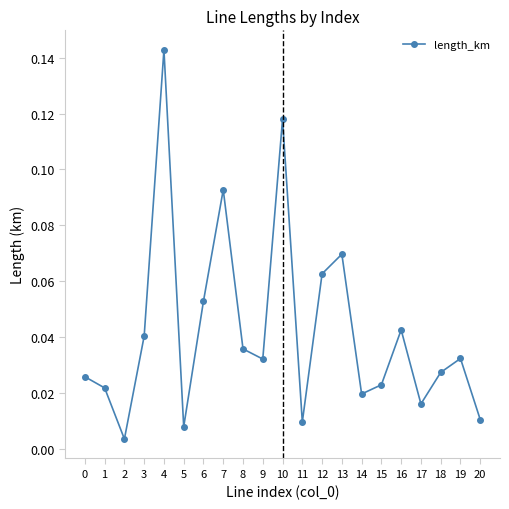

Which label corresponds to the smallest value in the chart?

2